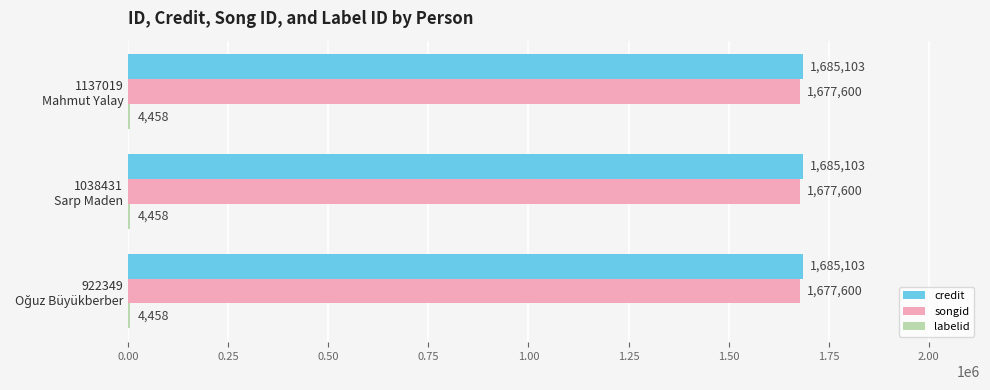

What is the maximum value for songid?

1677600